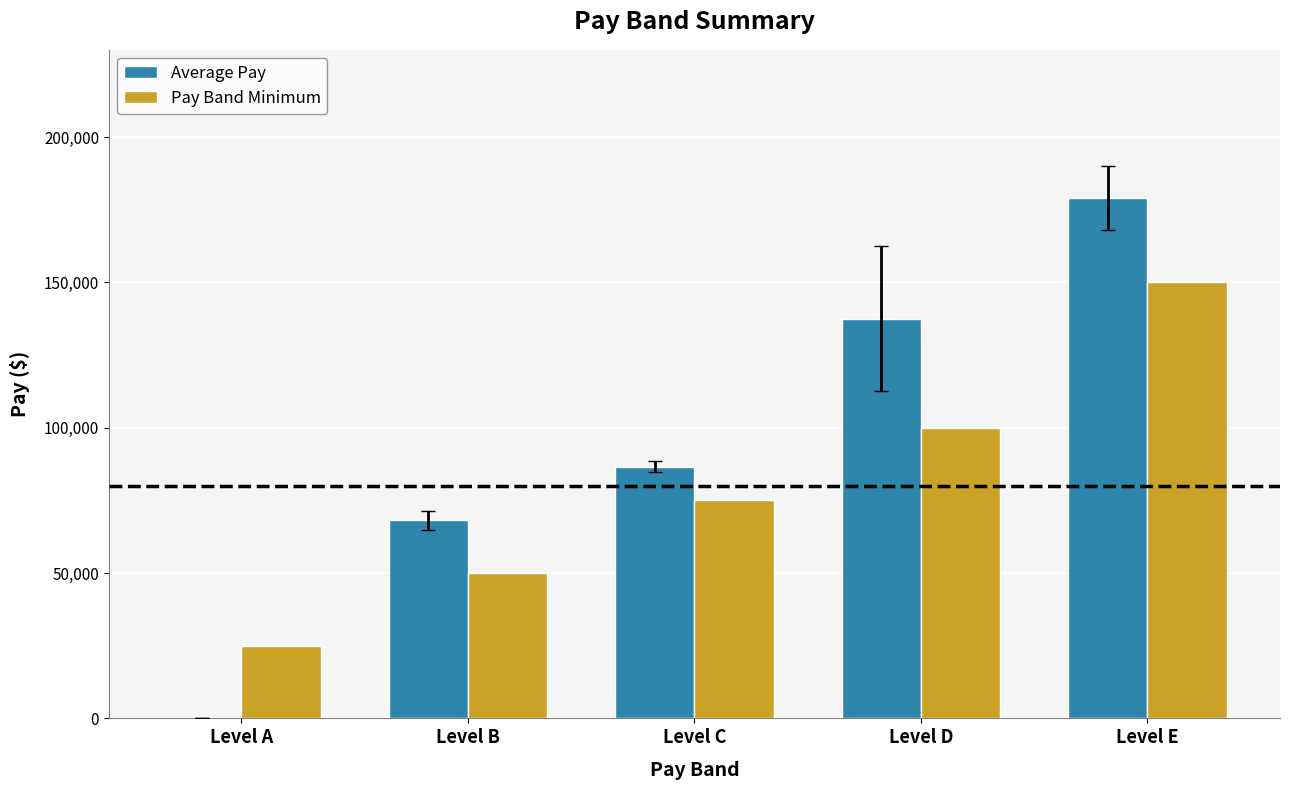

What is the total value across all series at Level B?

118118